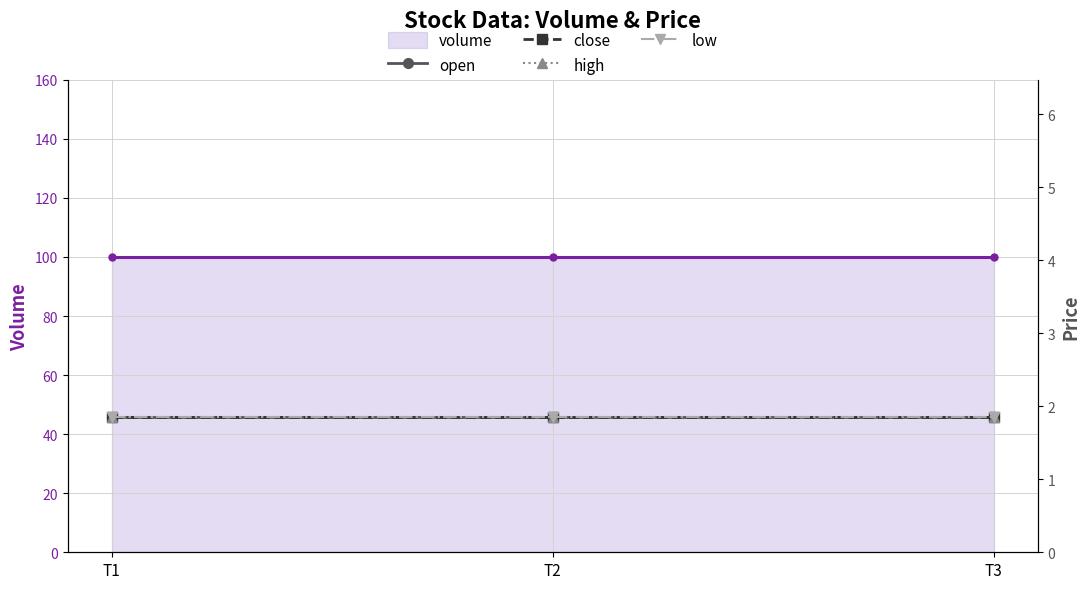

Read the high value at T1.

1.9